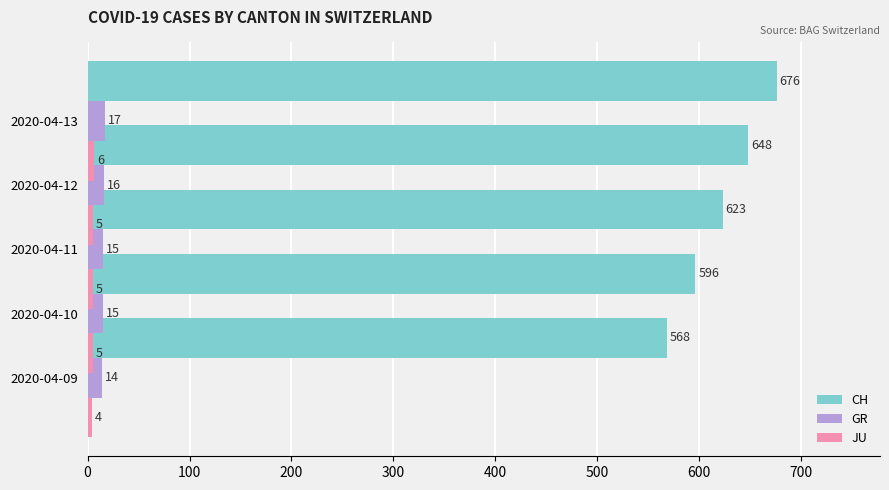

What is the difference between the maximum and second lowest values in the CH series?

80